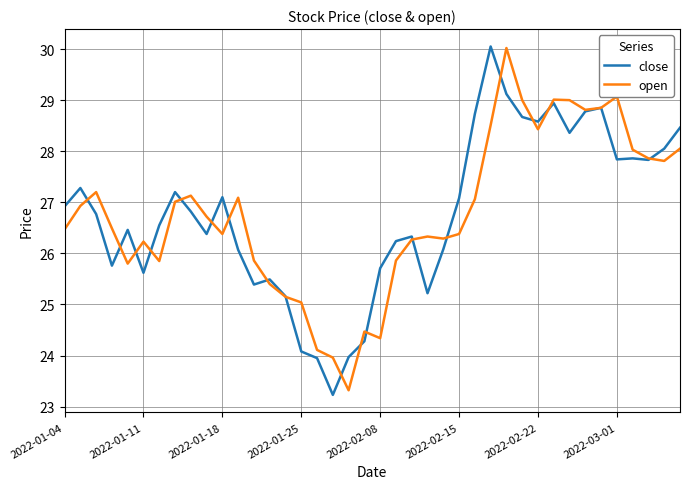

What is the lowest value of the open series?

23.3